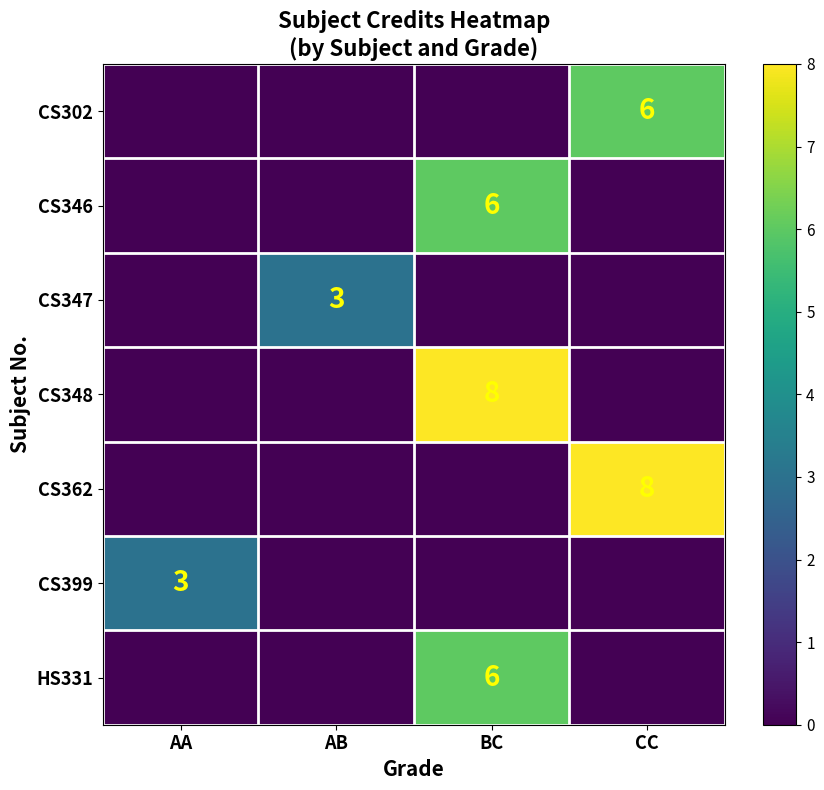

At which category does the chart reach its minimum across all series?

AA